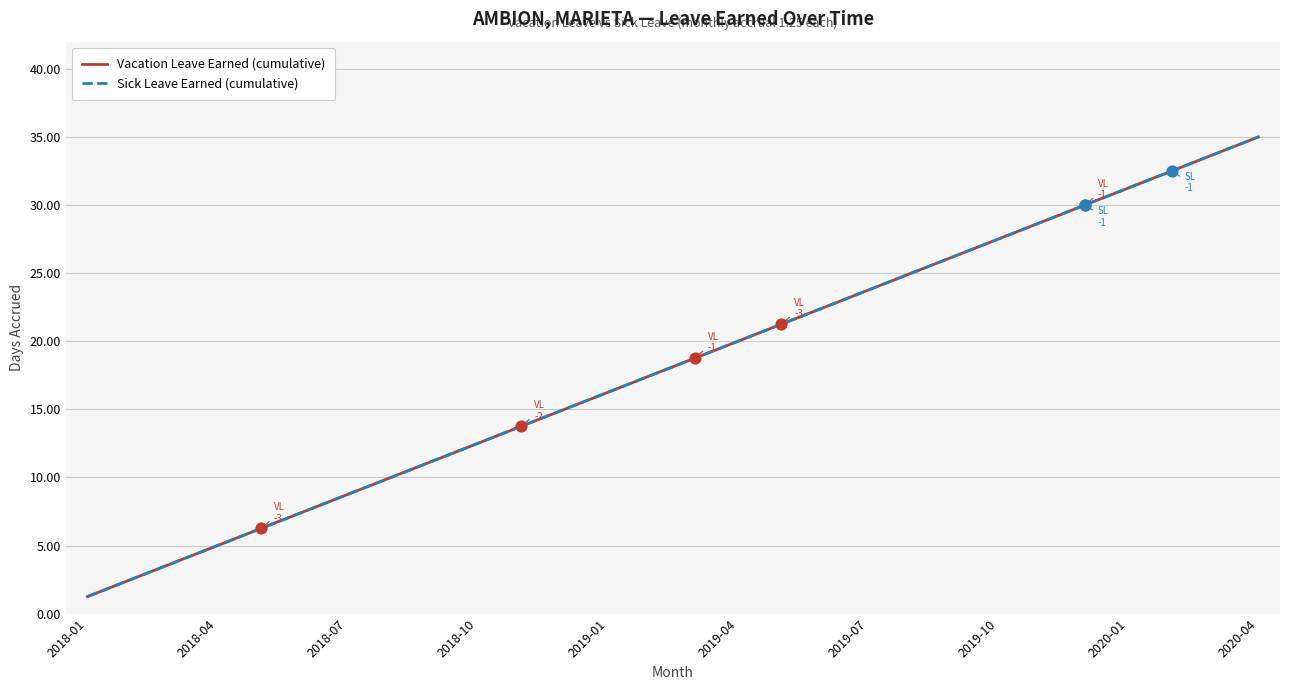

Does the chart have visible grid lines?

Yes